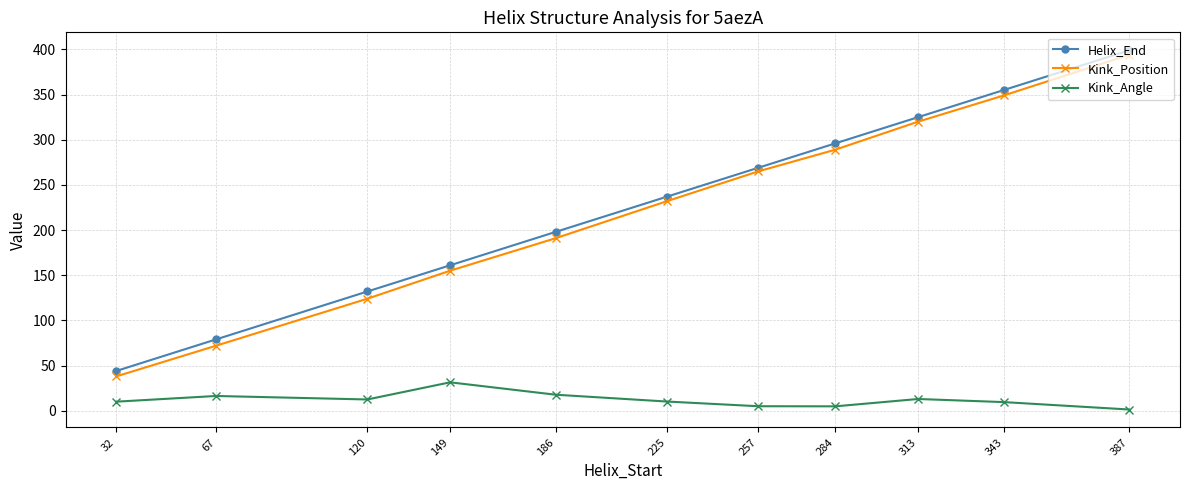

What is the value of the Kink_Angle point at the 1st from the left?

10.0